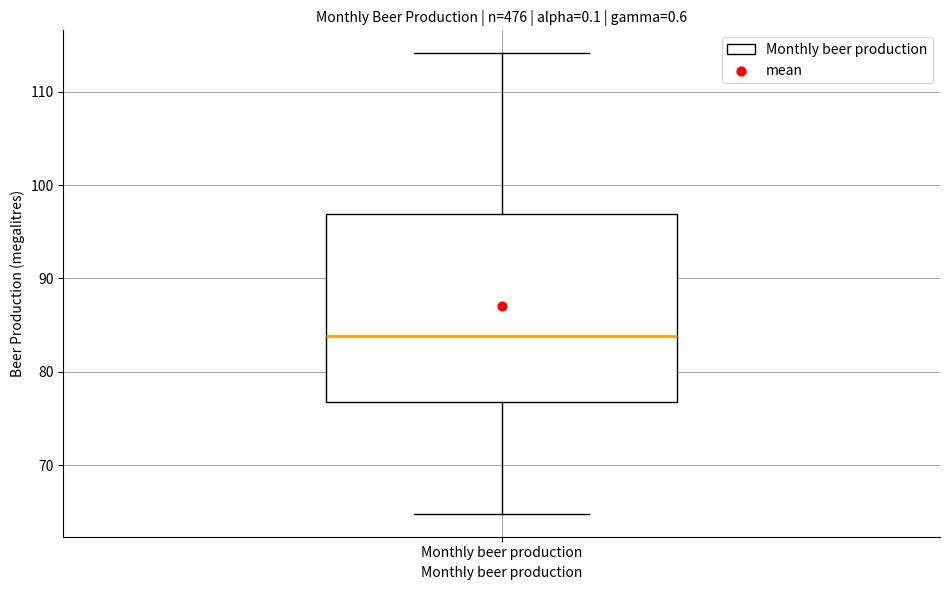

Read this box plot against the y-axis: the position of the median line, the range covered by the box, and the ends of both whiskers. The values are not printed on the chart, so give them approximately, as read against the axis.

median 84, box 77 to 97, whiskers 65 to 114